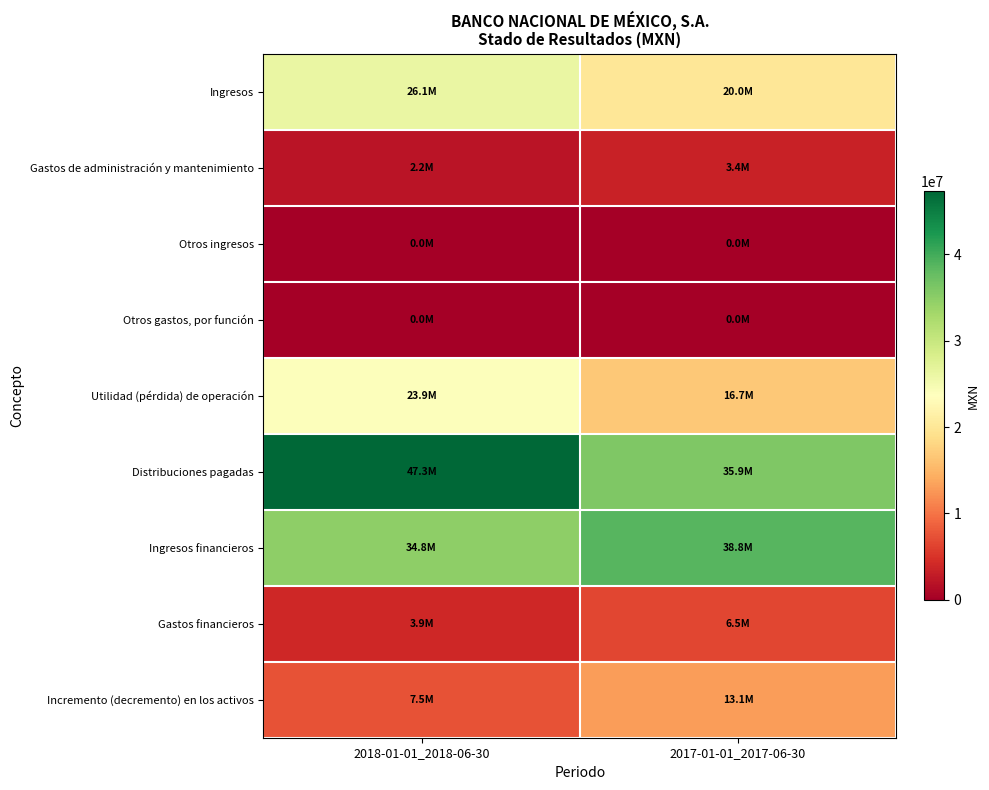

What is the greatest value displayed?

47283000